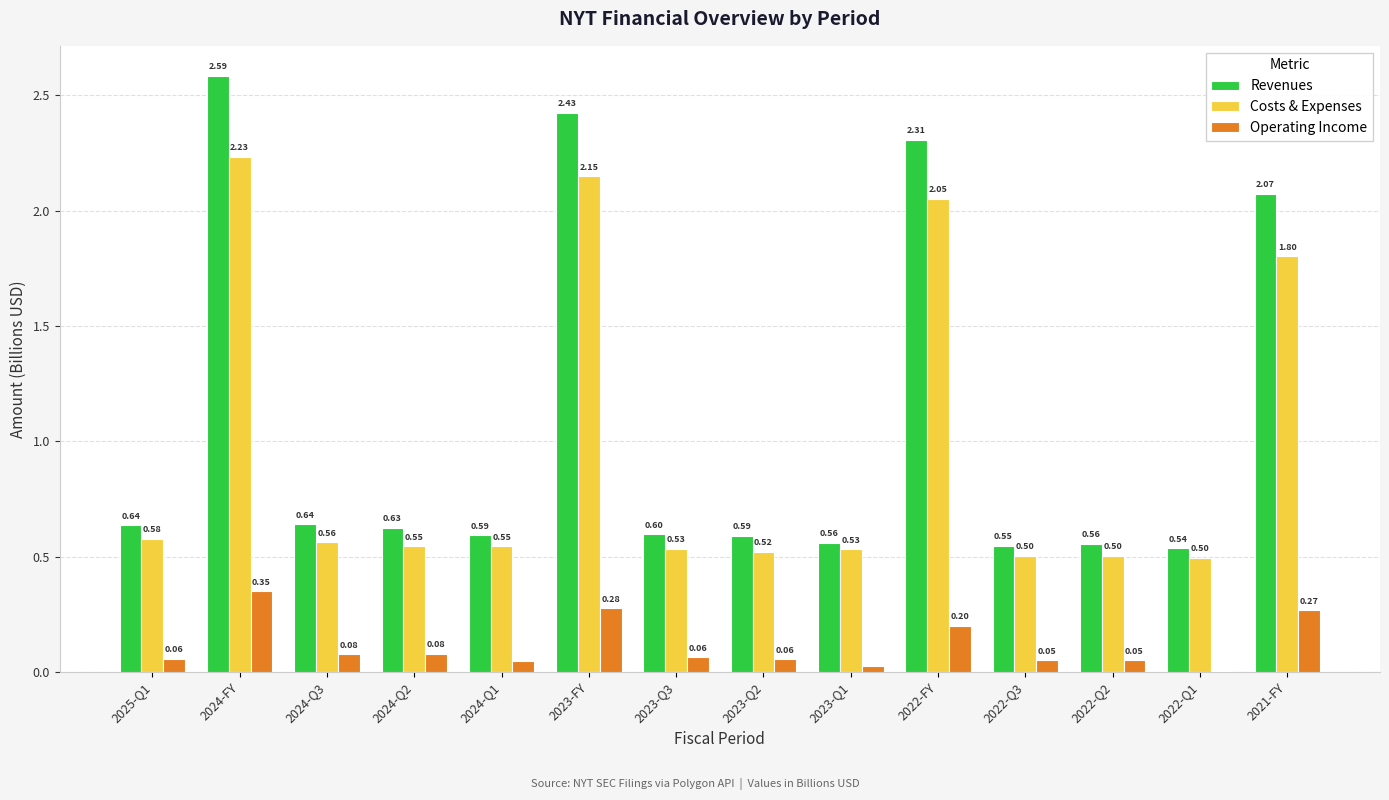

Is it true that Costs & Expenses equals 0.5 at 2022-Q3?

True